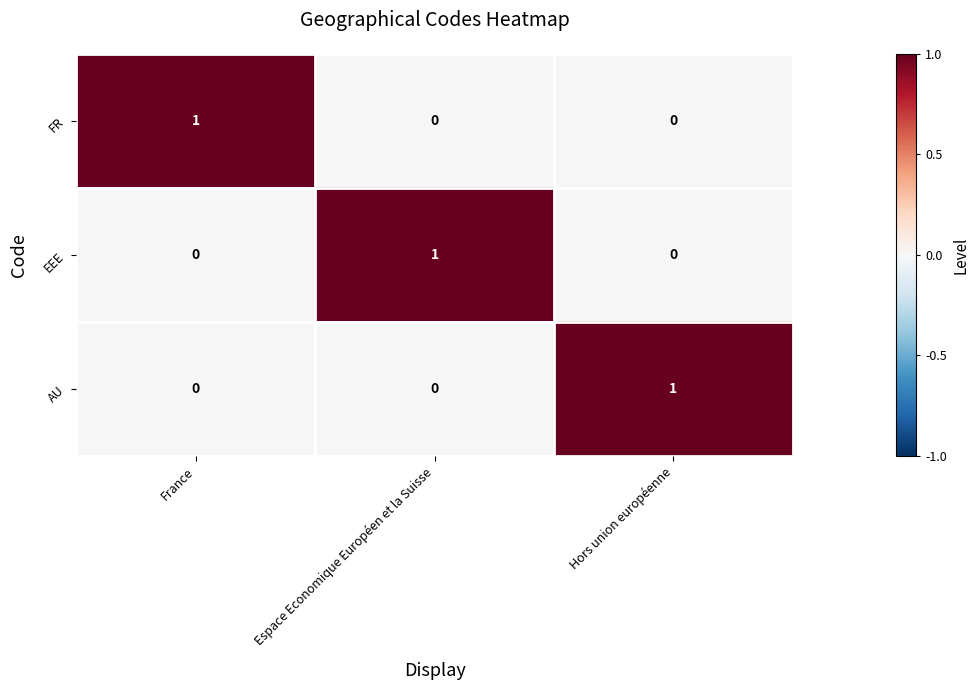

Reading left to right, what are all the values shown in this chart?

FR: France=1	Espace Economique Européen et la Suisse=0	Hors union européenne=0
EEE: France=0	Espace Economique Européen et la Suisse=1	Hors union européenne=0
AU: France=0	Espace Economique Européen et la Suisse=0	Hors union européenne=1